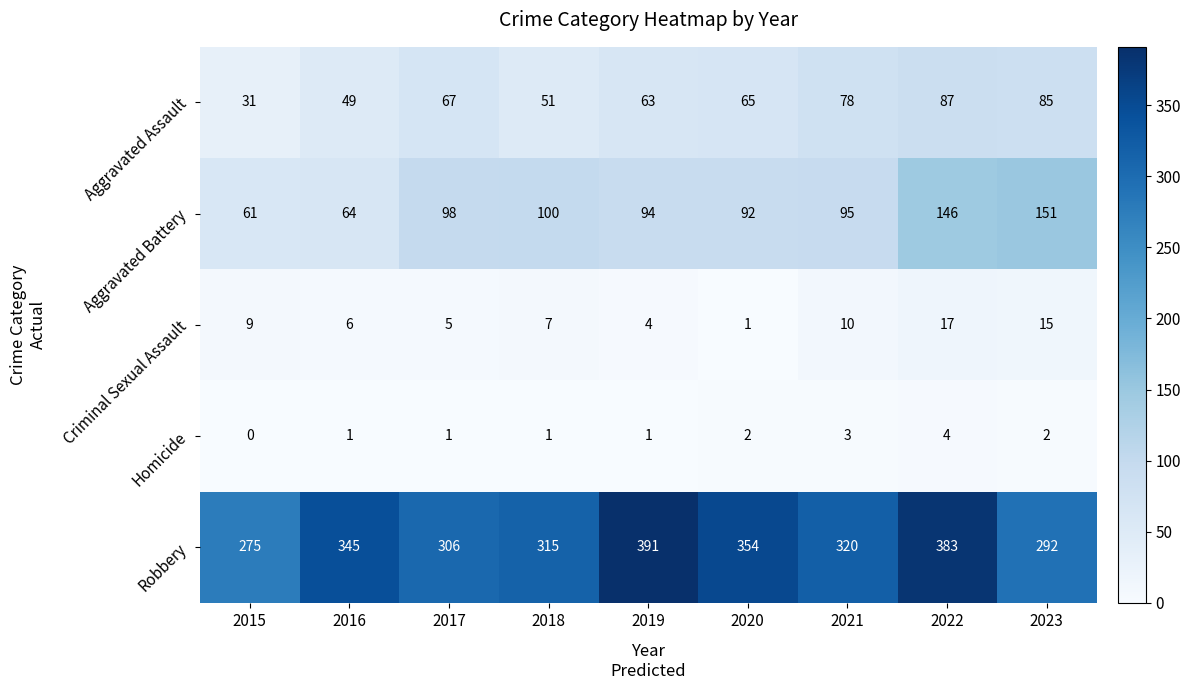

The value of Criminal Sexual Assault at 2016 is 9. True or false?

False